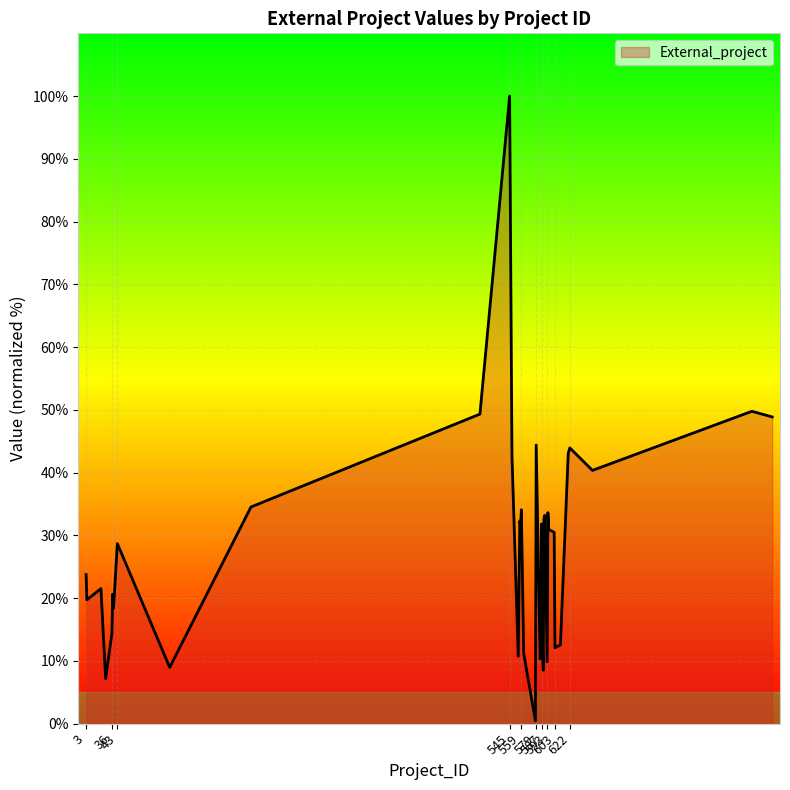

What is the greatest value displayed?

100.0